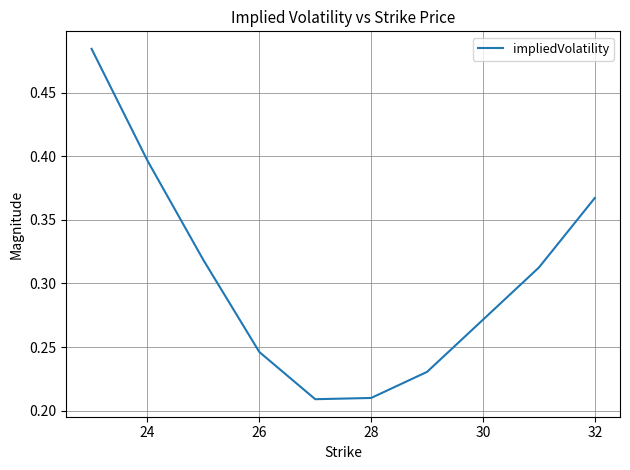

What is the average value?

0.3